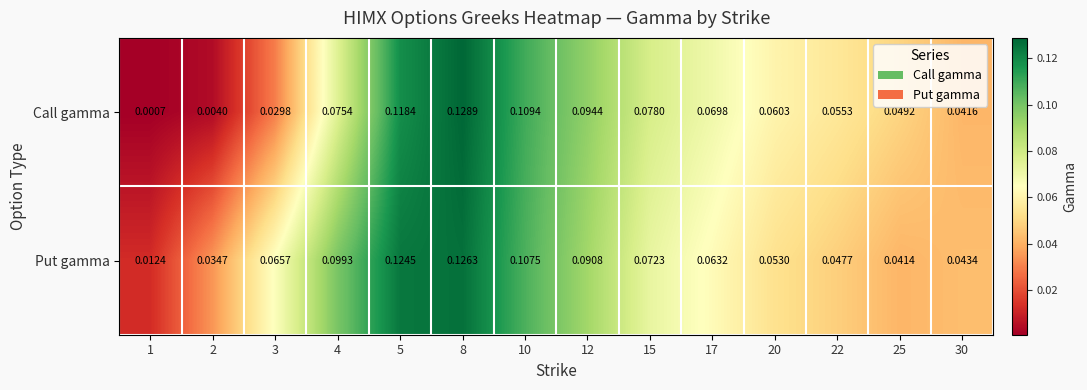

Rank the series at 3 from lowest to highest value.

Call gamma, Put gamma